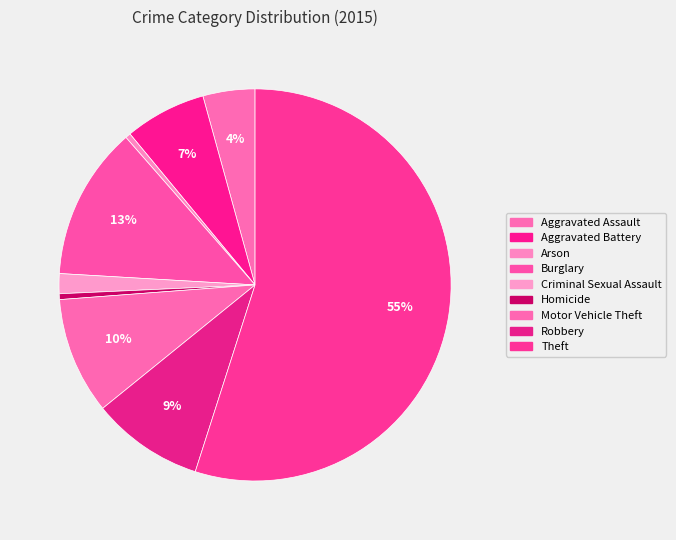

Do Aggravated Assault and Motor Vehicle Theft together represent more than half of the pie?

No